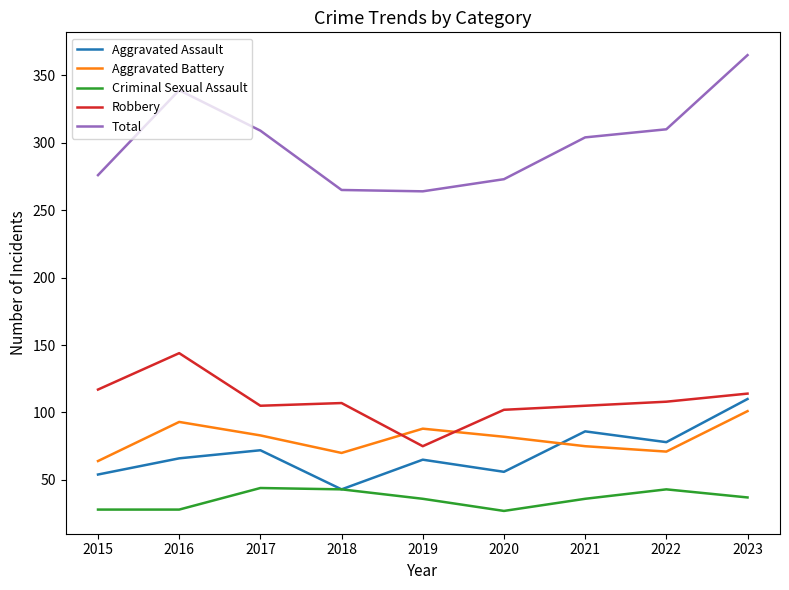

In Total, how many points are lower than both neighbors (excluding endpoints)?

1